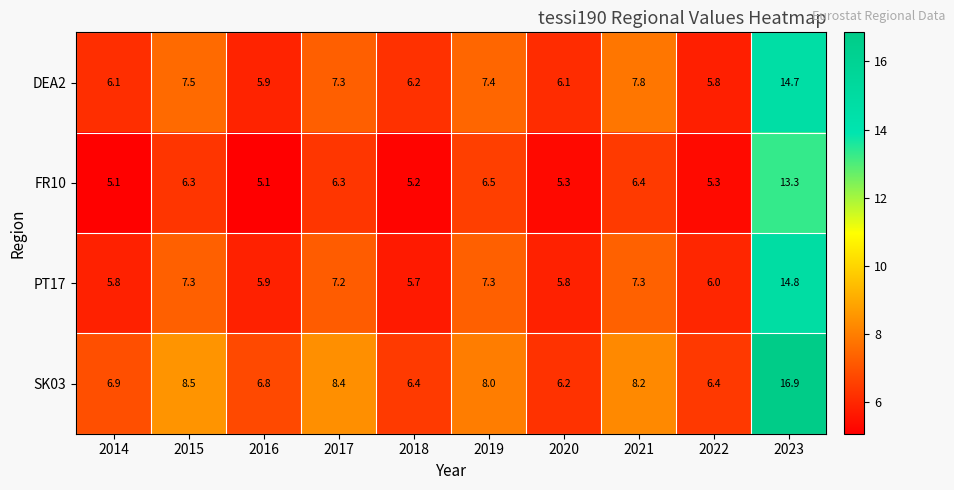

Which series has the largest range (max minus min)?

SK03